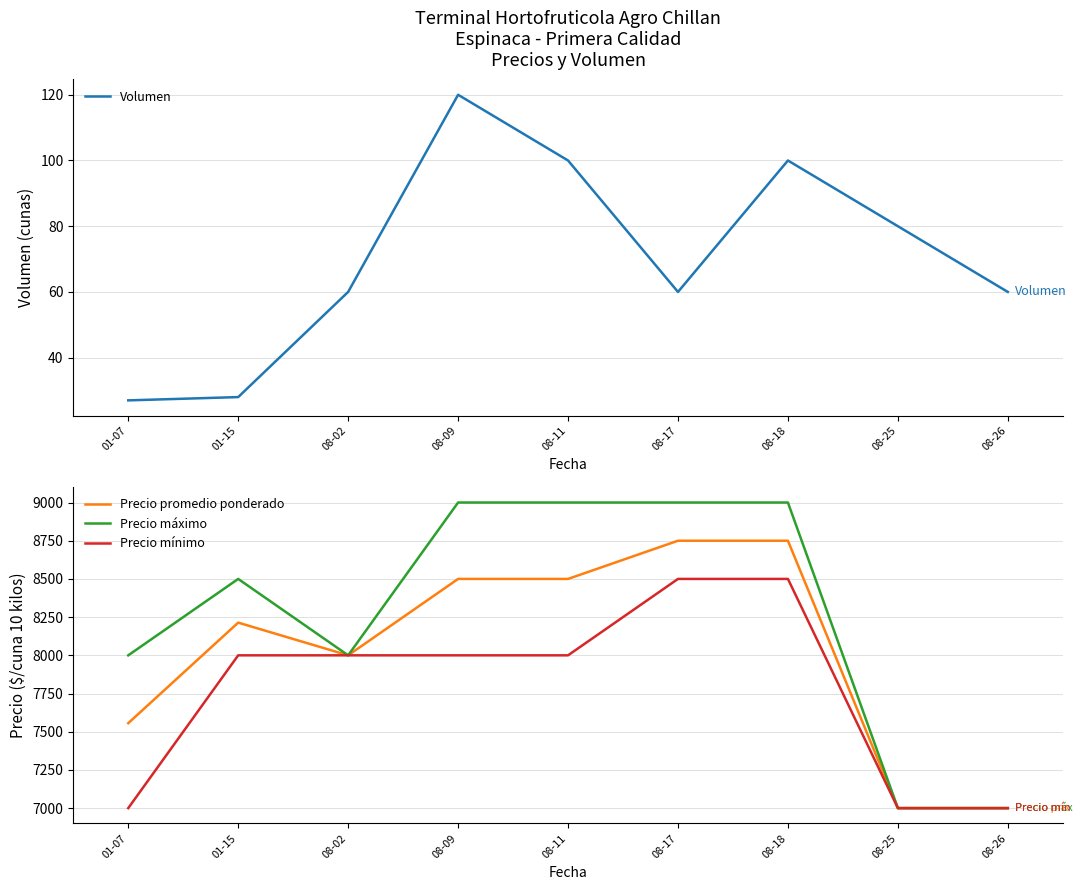

Reading right to left, transcribe all the data shown in this chart.

Volumen: 60	80	100	60	100	120	60	28	27
Precio promedio ponderado: 7000	7000	8750	8750	8500	8500	8000	8214	7556
Precio máximo: 7000	7000	9000	9000	9000	9000	8000	8500	8000
Precio mínimo: 7000	7000	8500	8500	8000	8000	8000	8000	7000